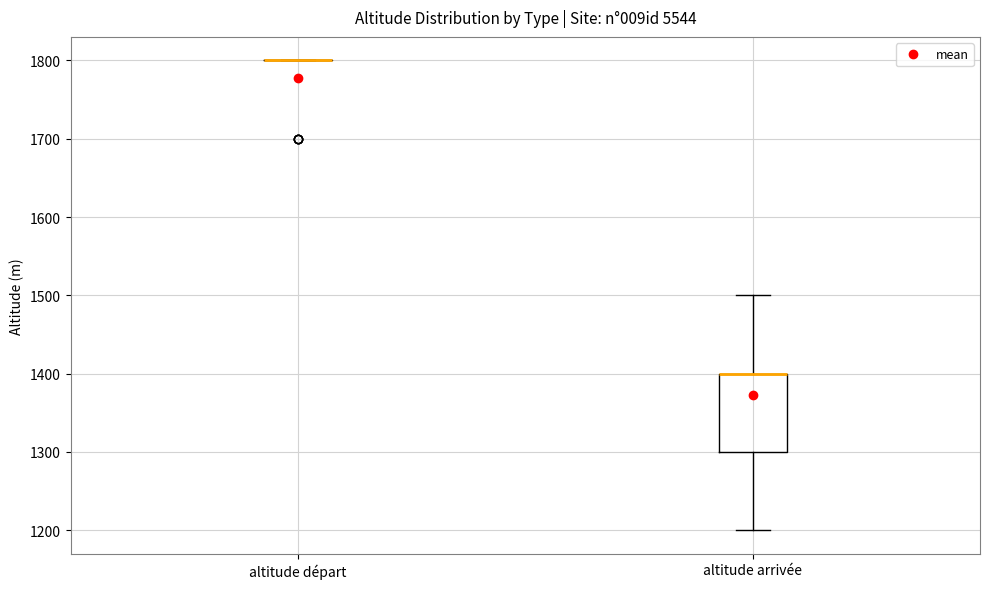

Comparing the boxes themselves (not the whiskers), which one is the tallest?

altitude arrivée